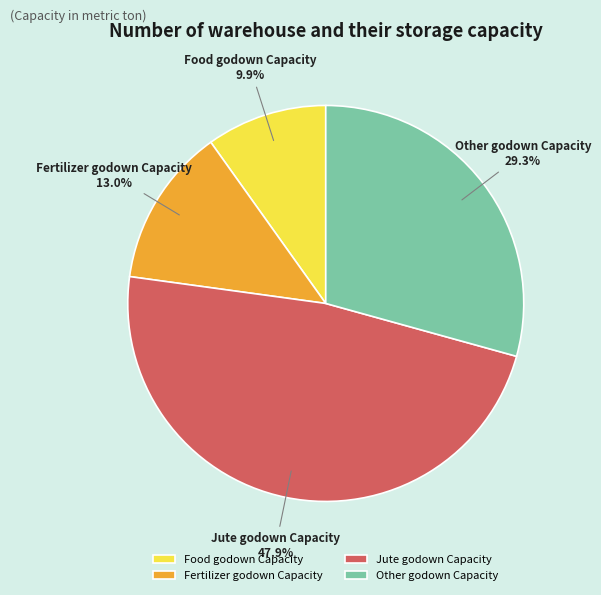

Between Food godown Capacity and Fertilizer godown Capacity, which is larger?

Fertilizer godown Capacity